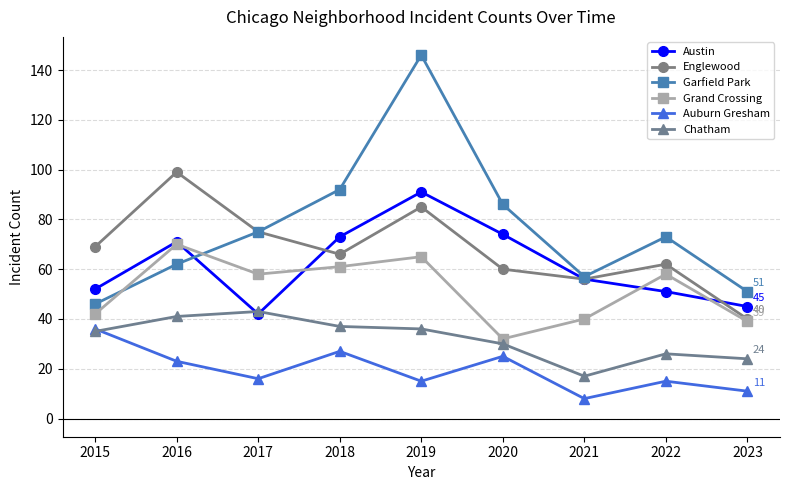

Rank the series by their maximum value, from highest to lowest.

Garfield Park, Englewood, Austin, Grand Crossing, Chatham, Auburn Gresham